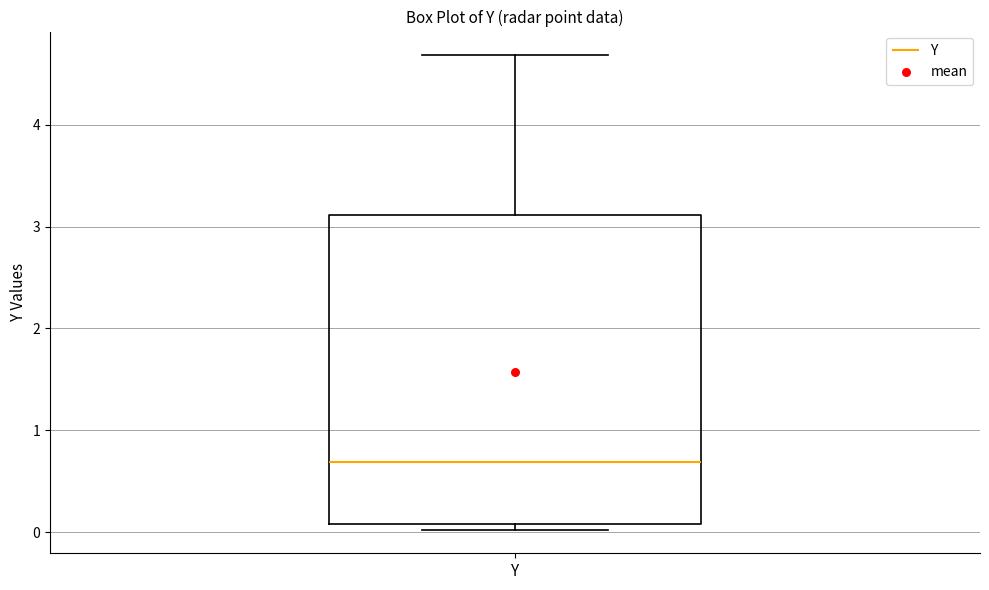

Where is the lower edge of the box for Y on the y-axis? The values are not printed on the chart, so give them approximately, as read against the axis.

0.1